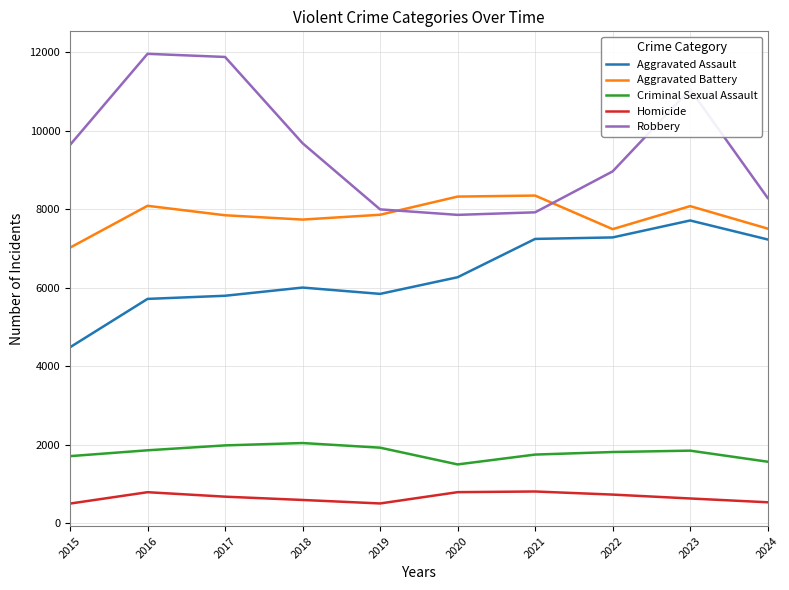

List the series in order of their peak value, highest first.

Robbery, Aggravated Battery, Aggravated Assault, Criminal Sexual Assault, Homicide